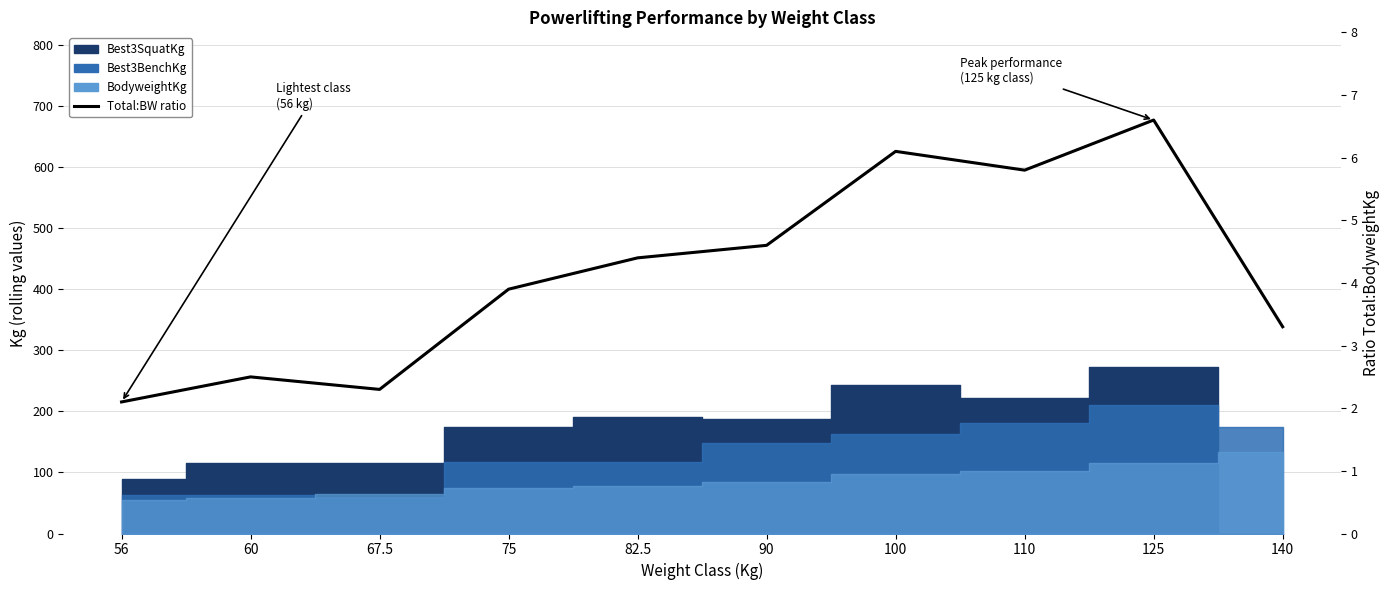

What is the label of the 5th point from the left?

82.5